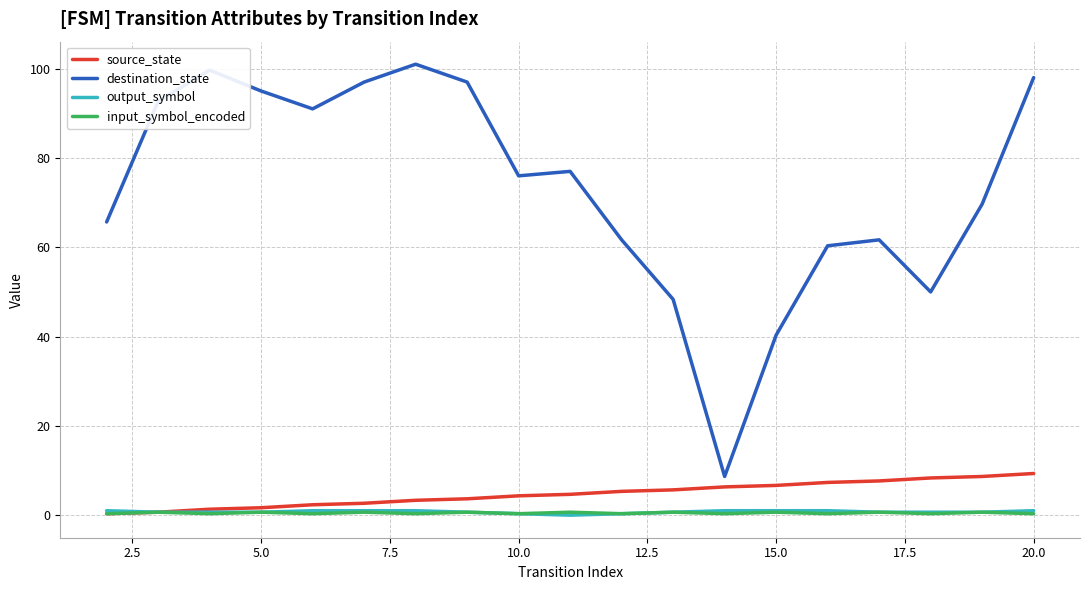

Which series has the largest total across all categories?

destination_state